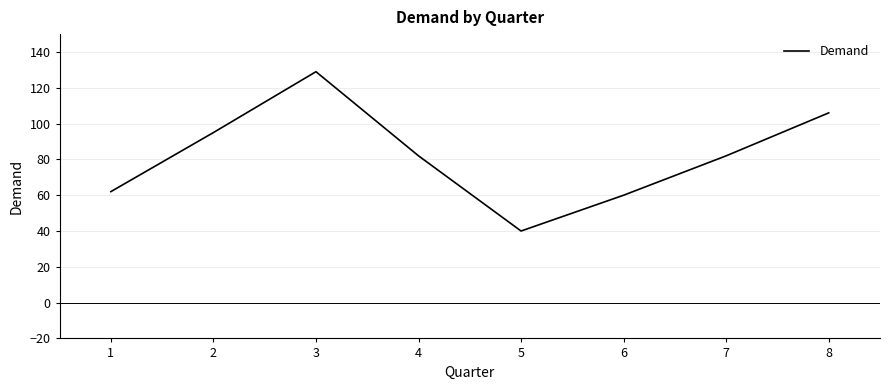

What is the difference between the maximum and minimum values?

89